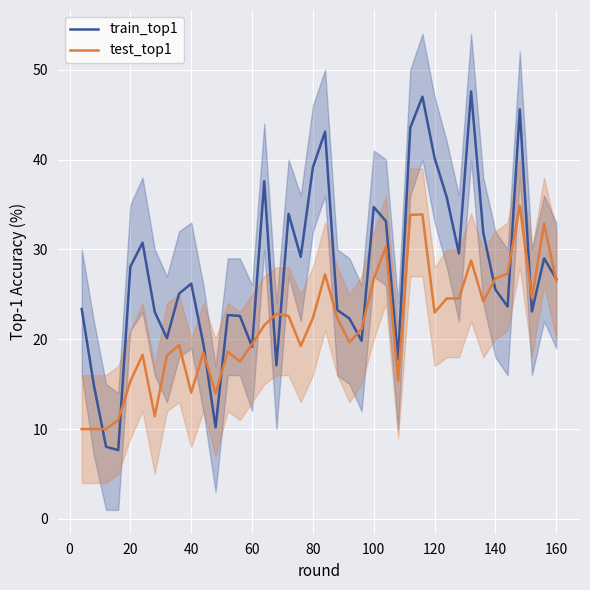

What are all the series names shown in the legend?

train_top1, test_top1